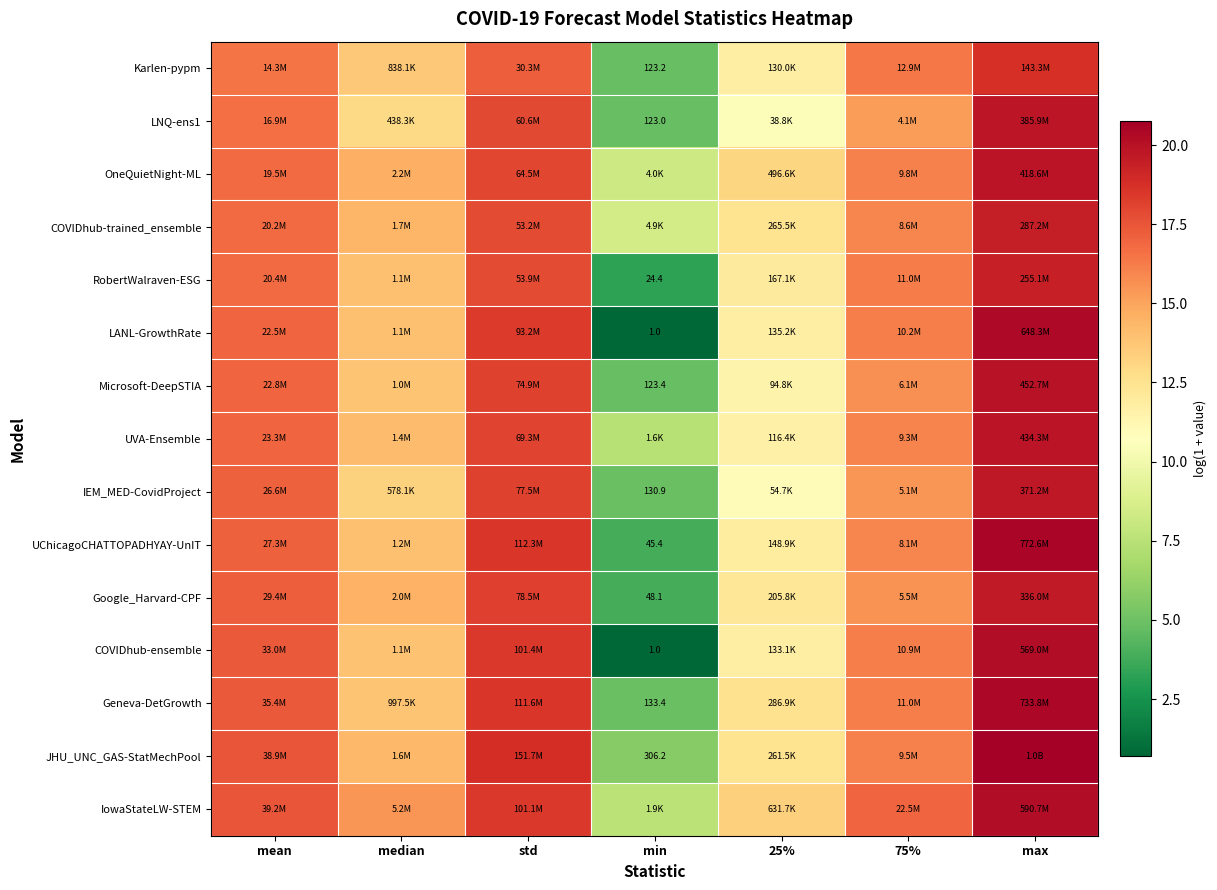

What is the smallest value displayed?

0.7